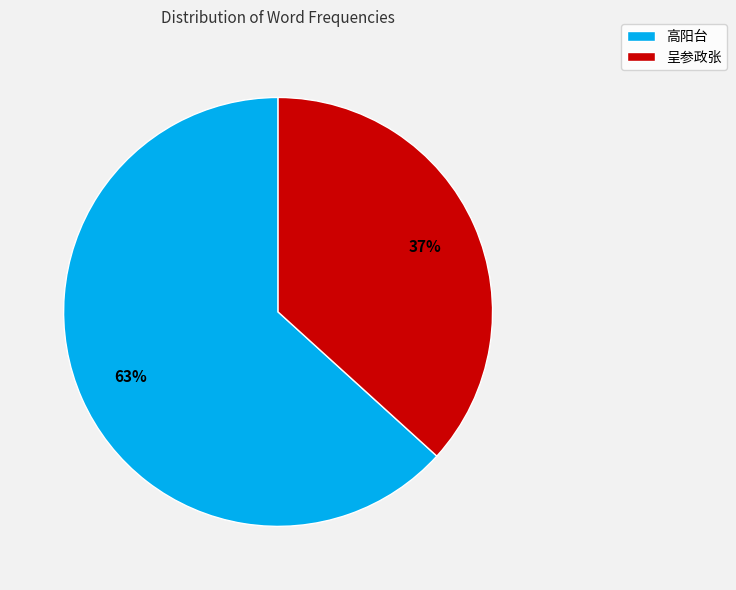

Does any single category account for the majority?

Yes